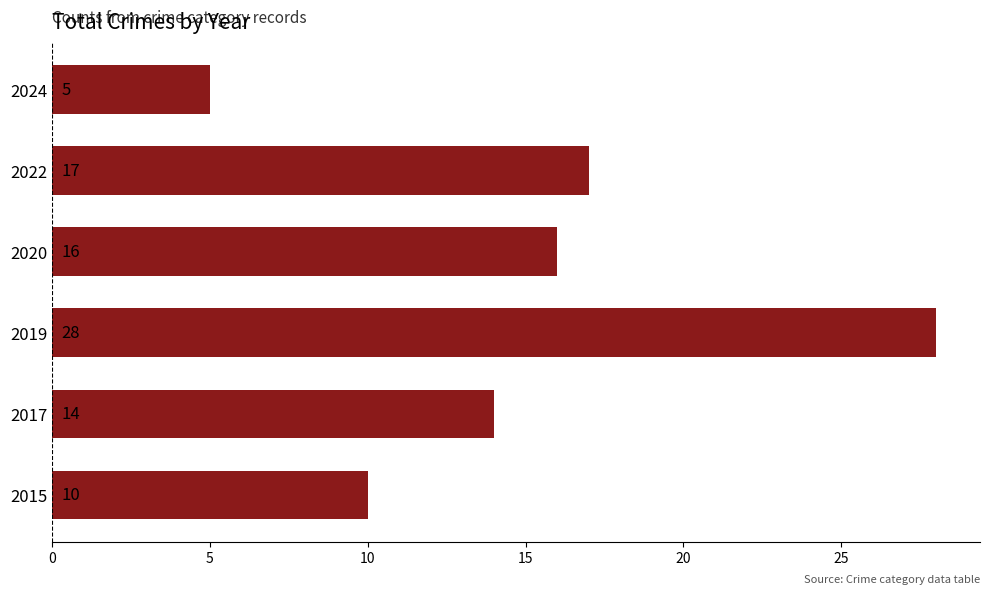

How many categories are shown in the chart?

6